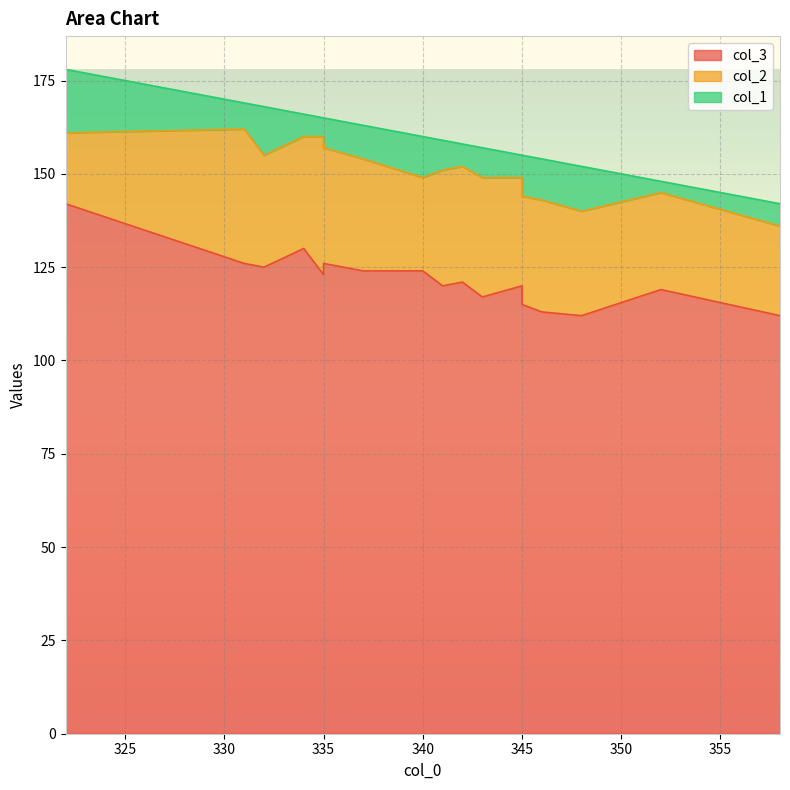

How many series are shown in this chart?

3